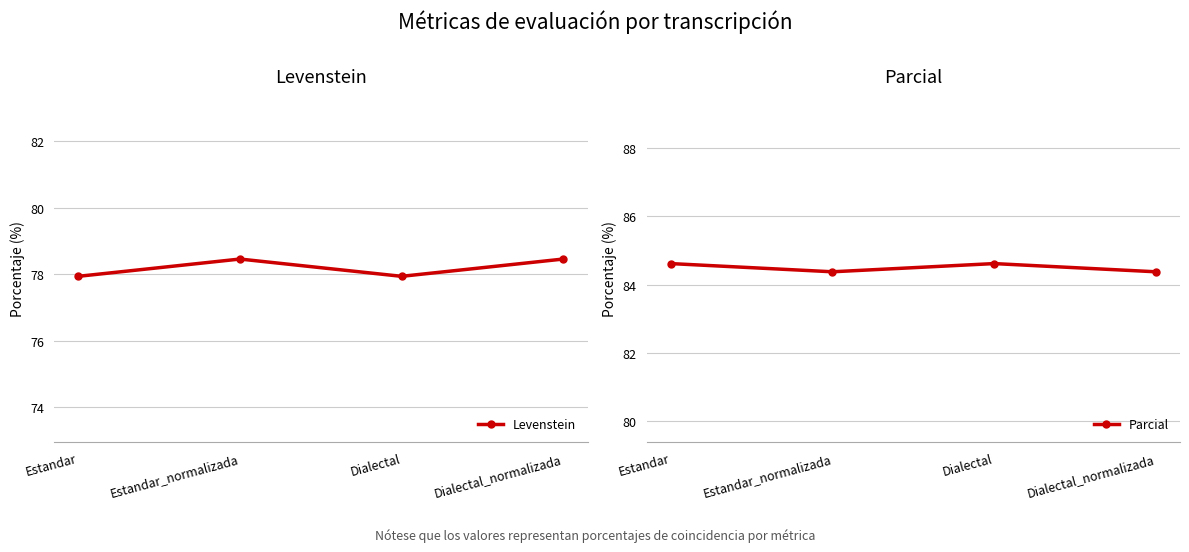

Rank the series by their maximum value, from lowest to highest.

Levenstein, Parcial